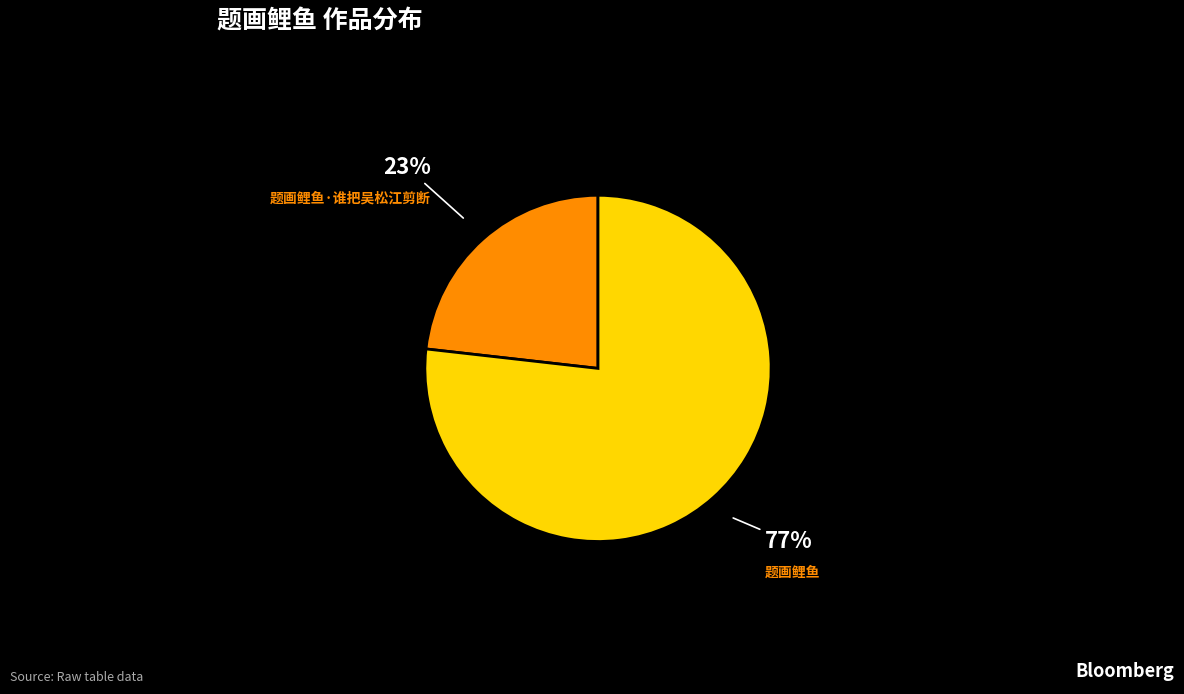

Count the number of slices in the pie.

2